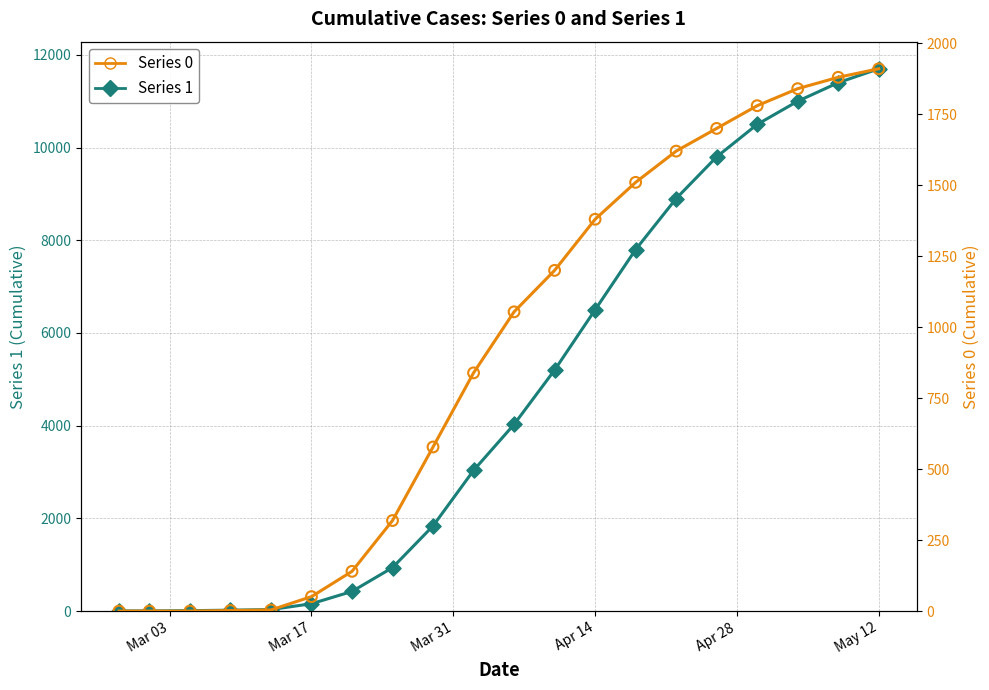

At how many categories does at least one series exceed 3757?

10